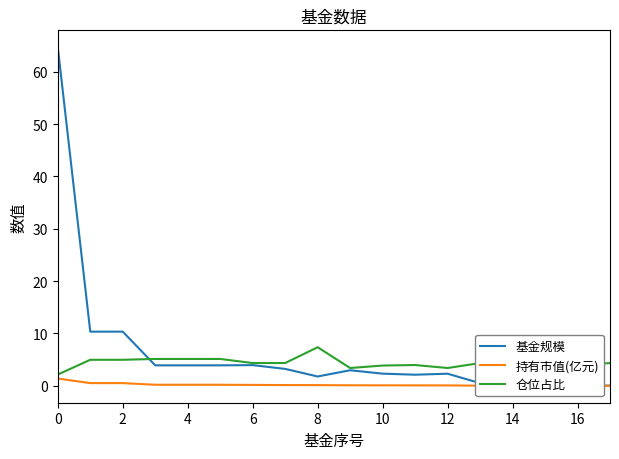

List the series in order of their peak value, highest first.

基金规模, 仓位占比, 持有市值(亿元)